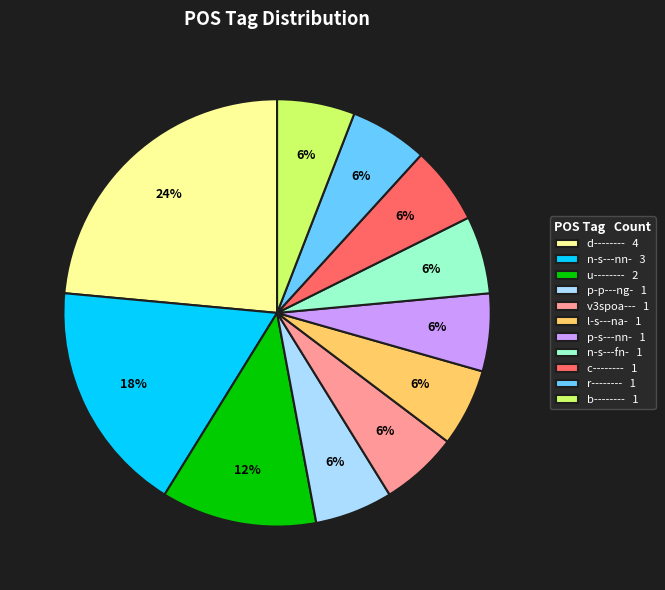

How many segments does this pie chart have?

11